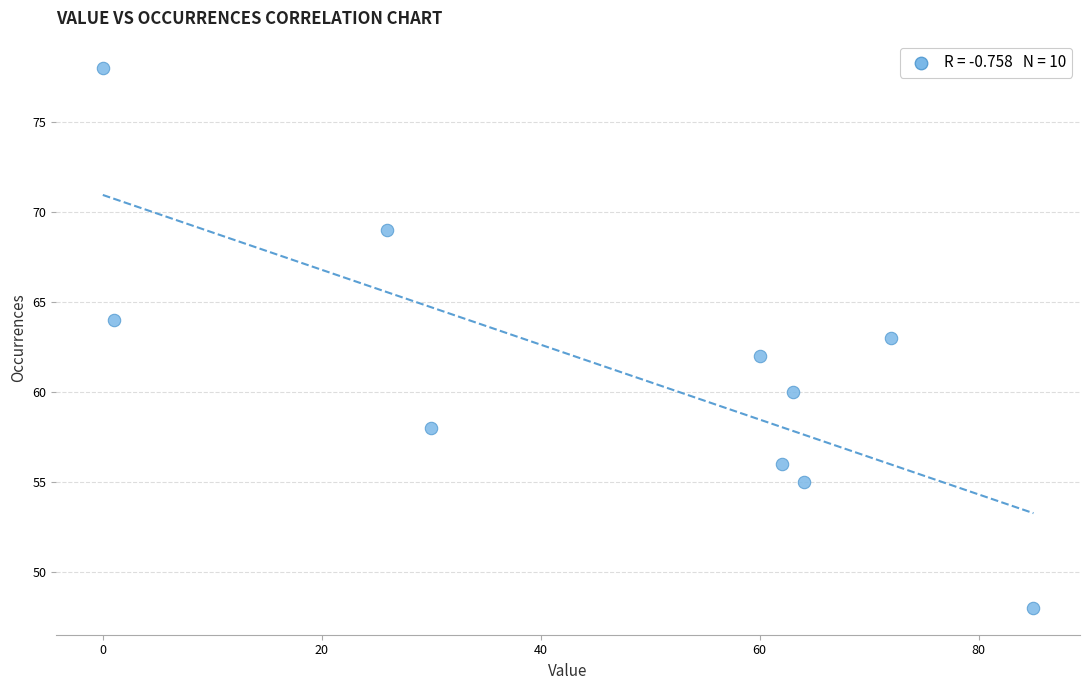

What is the range of Y values (max minus min)?

30